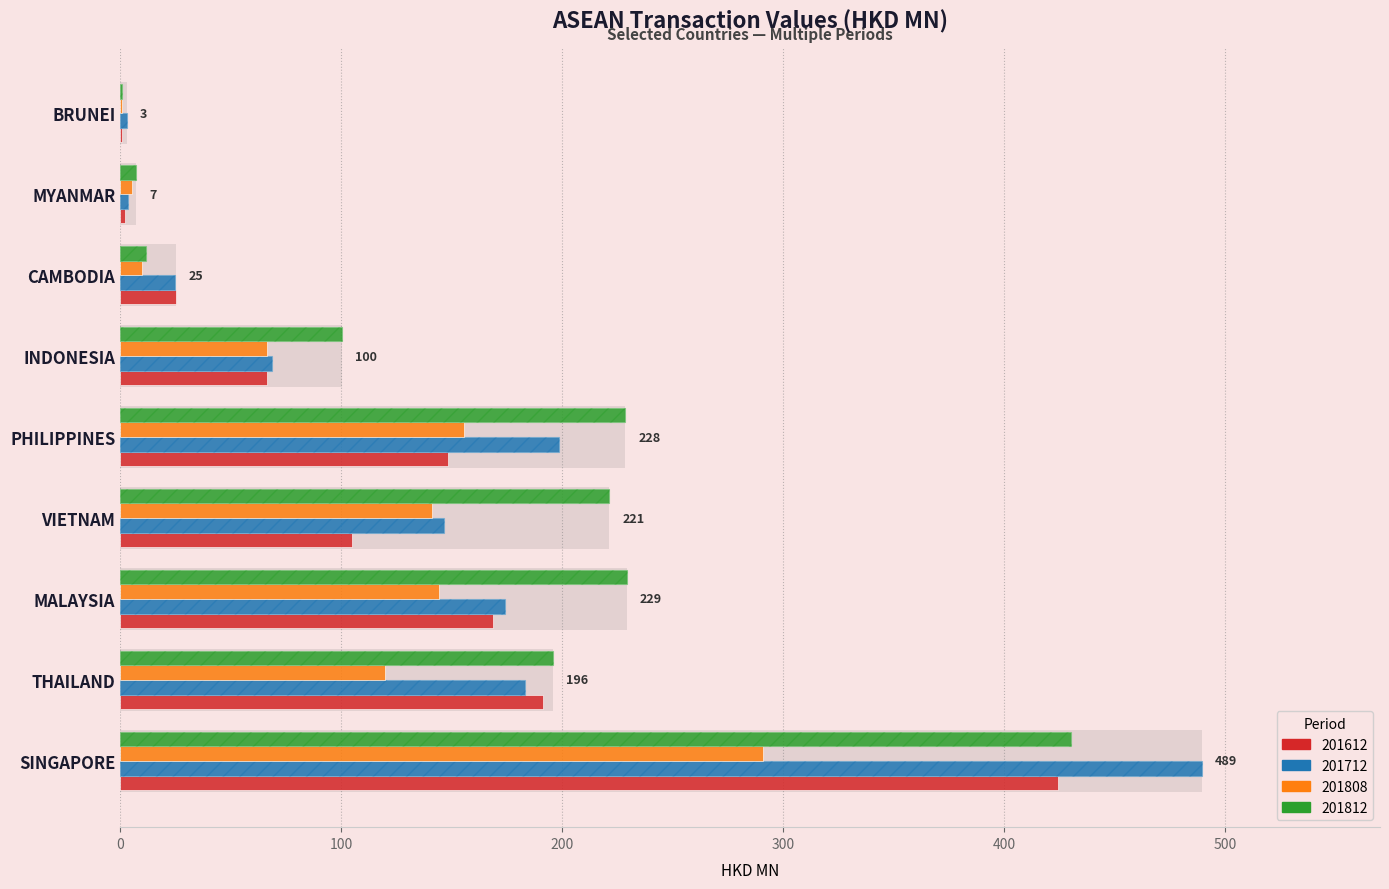

Reading left to right, list all the values displayed in this chart.

201612: 424.5	191.4	168.5	104.9	148.3	66.5	25.1	2.2	0.9
201712: 489.4	183.3	174.0	146.6	198.6	68.6	24.8	3.5	2.9
201808: 291.1	119.9	144.4	141.2	155.4	66.4	10.0	5.3	0.8
201812: 430.2	196.0	229.2	221.3	228.4	100.3	11.8	7.0	1.1